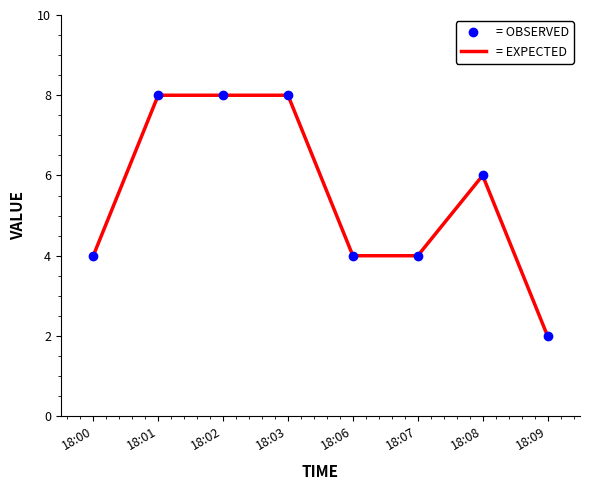

How many interior local peaks does the = OBSERVED series have?

1